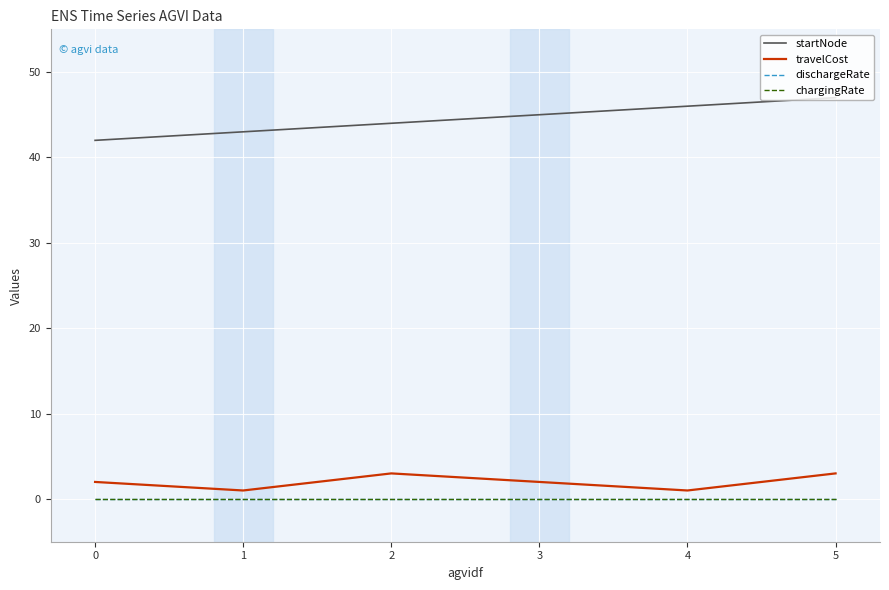

Does the chart have visible grid lines?

Yes